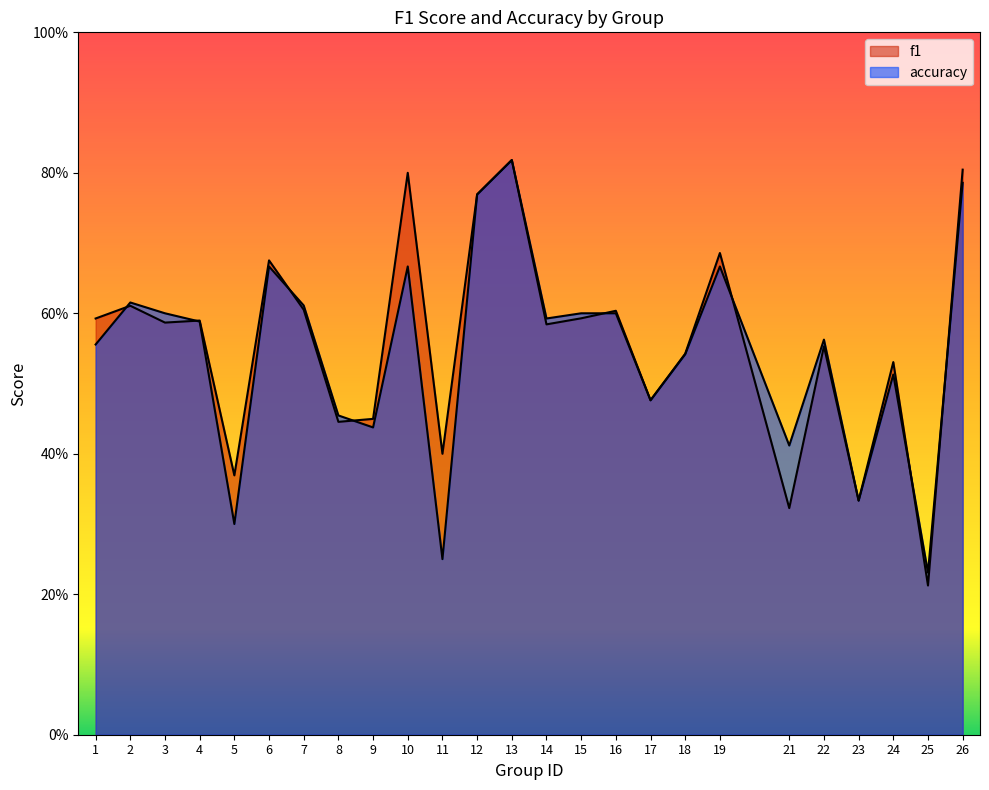

What value does the accuracy series have at 6?

0.7